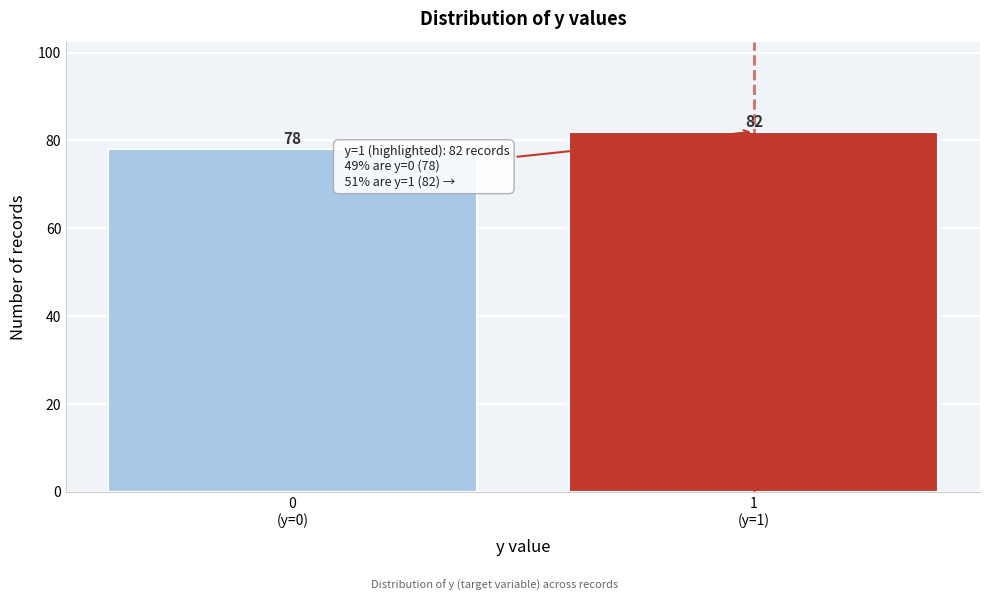

Reading left to right, what are all the values shown in this chart?

78	82